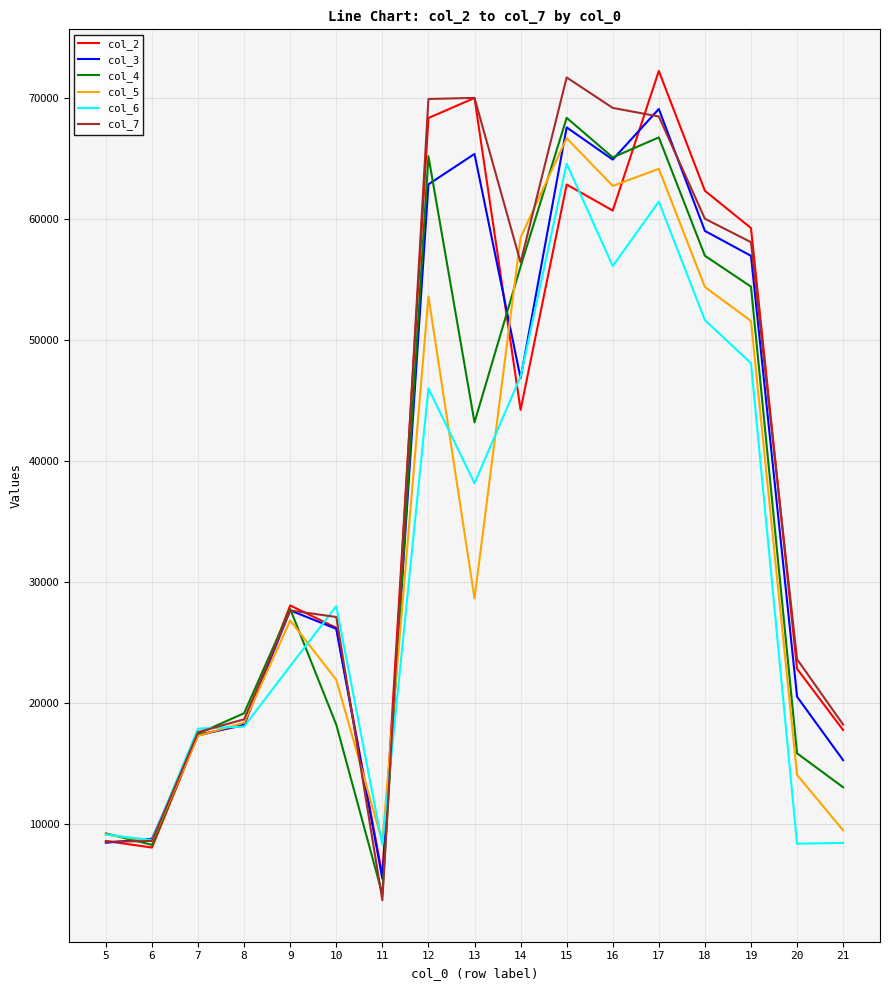

What is the difference between the highest and lowest values at 18?

10691